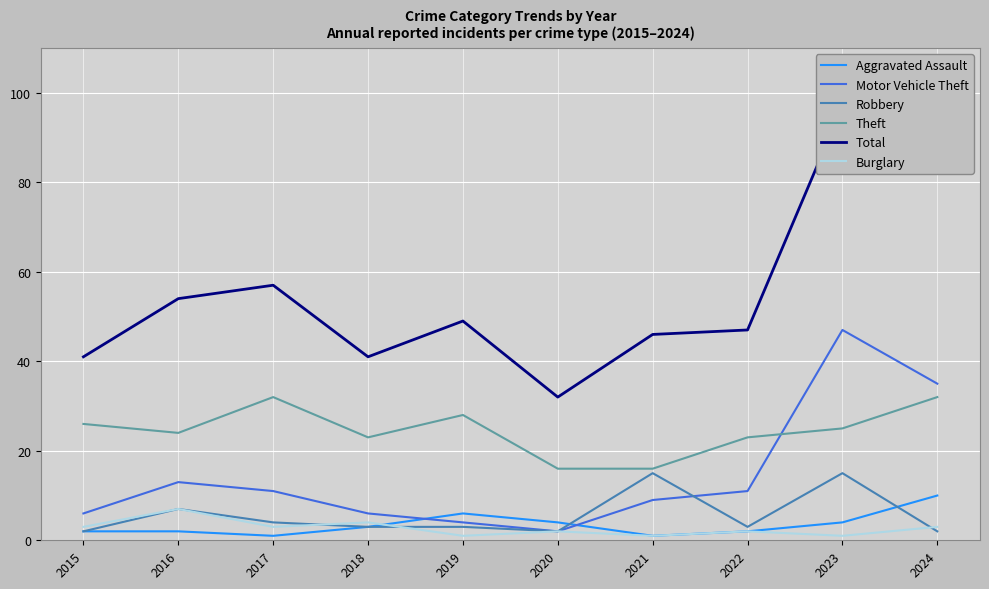

Is it true that Total equals 41 at 2018?

True